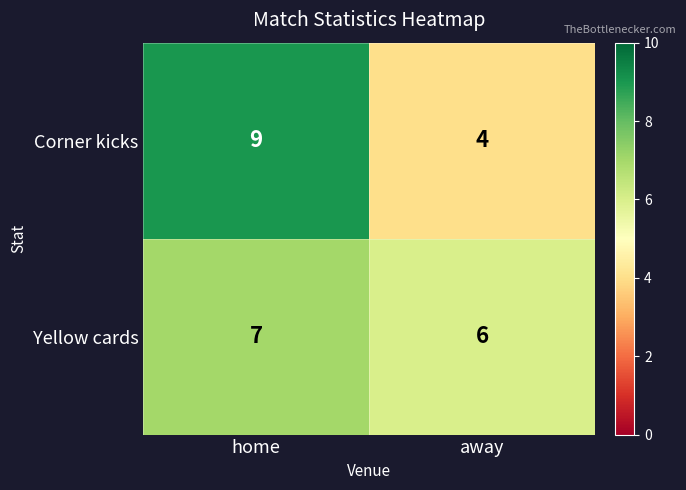

What is the sum of all Corner kicks values?

13